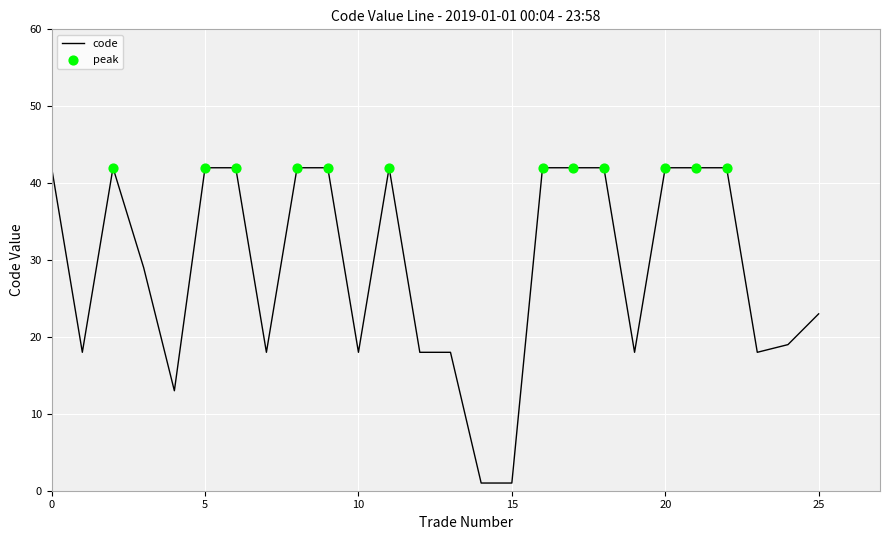

What is the greatest value displayed?

42